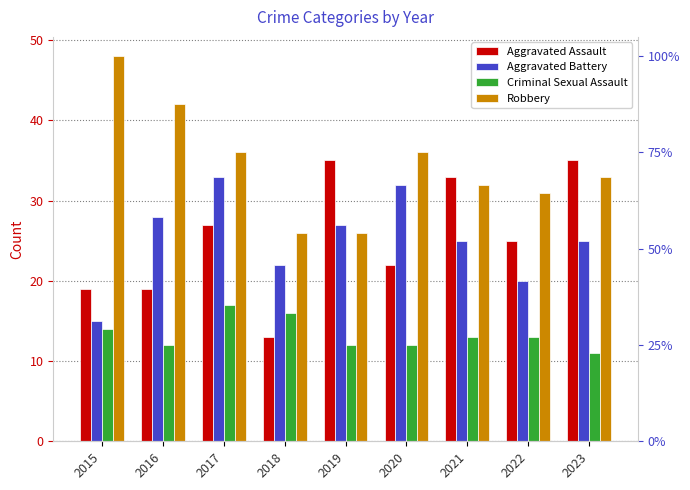

What is the average value of the Aggravated Assault series?

25